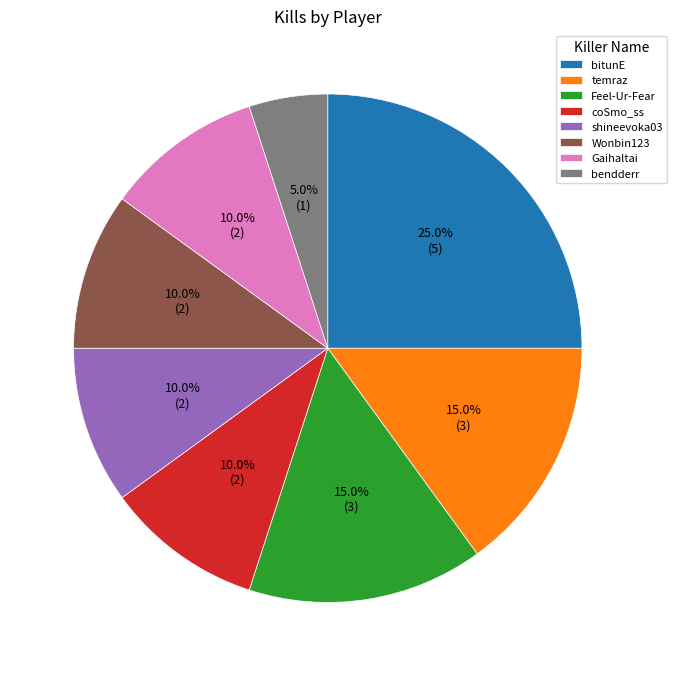

What is the smallest slice in the pie chart?

bendderr